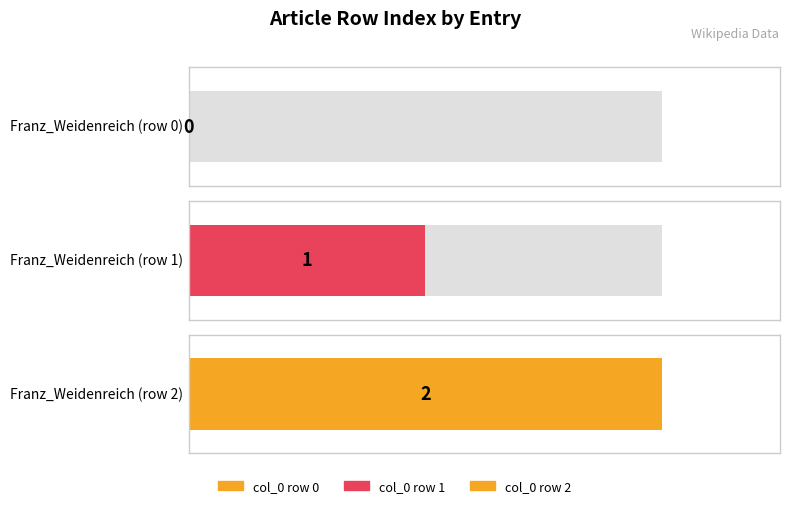

Does the chart contain stacked bars?

No